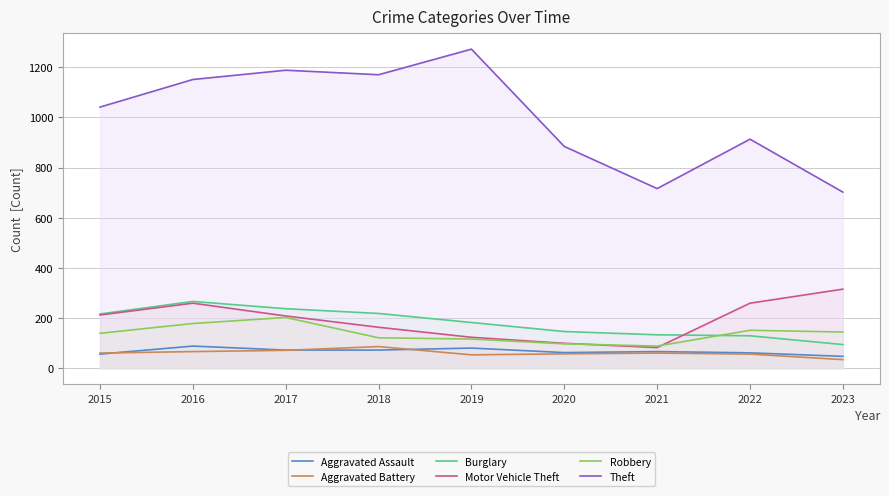

Is it true that Aggravated Assault equals 61 at 2022?

True